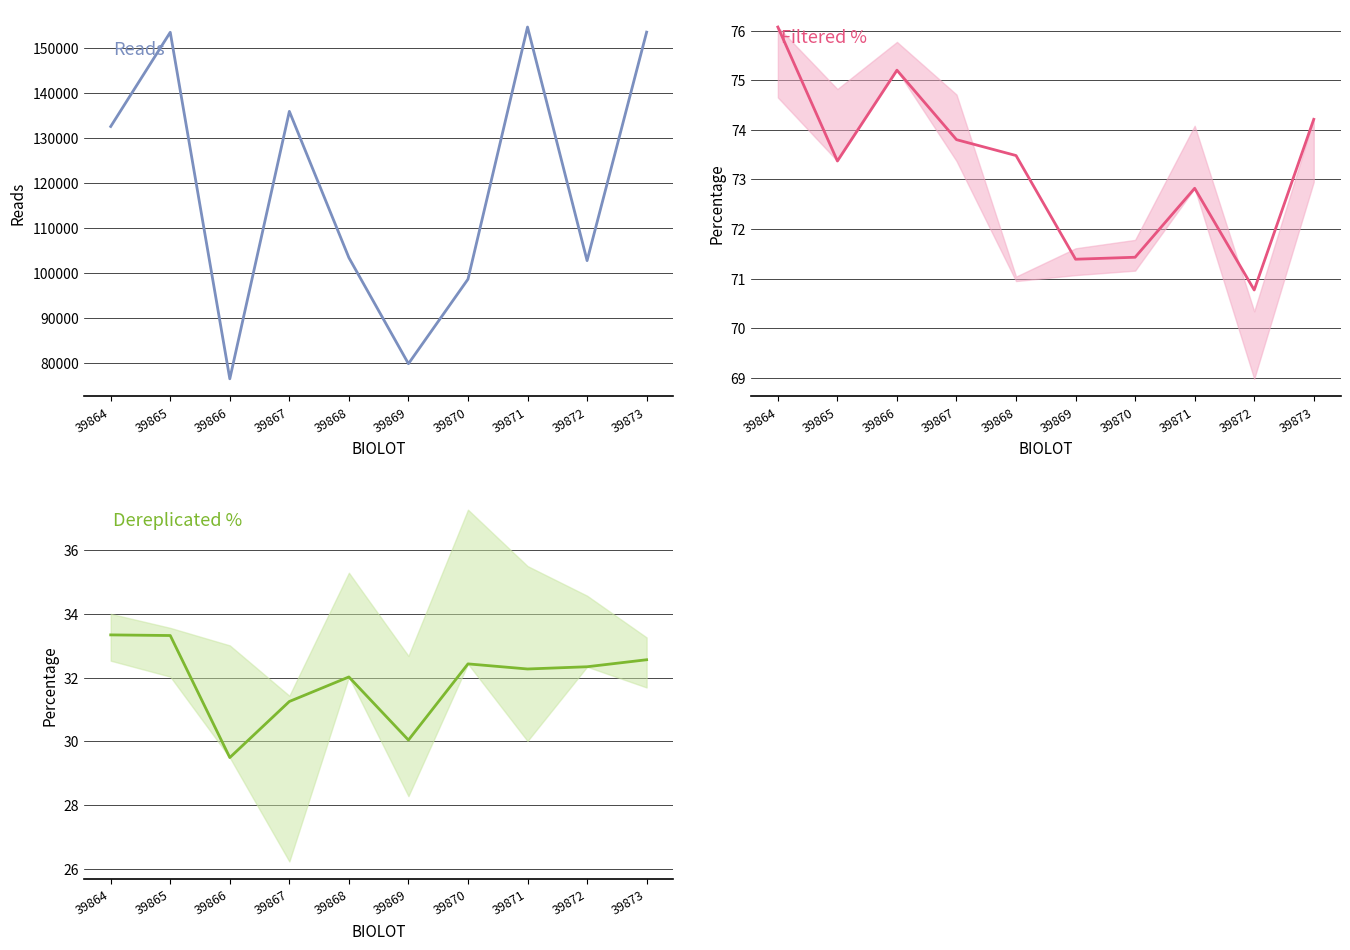

Does the chart display data point markers on the line(s)?

No